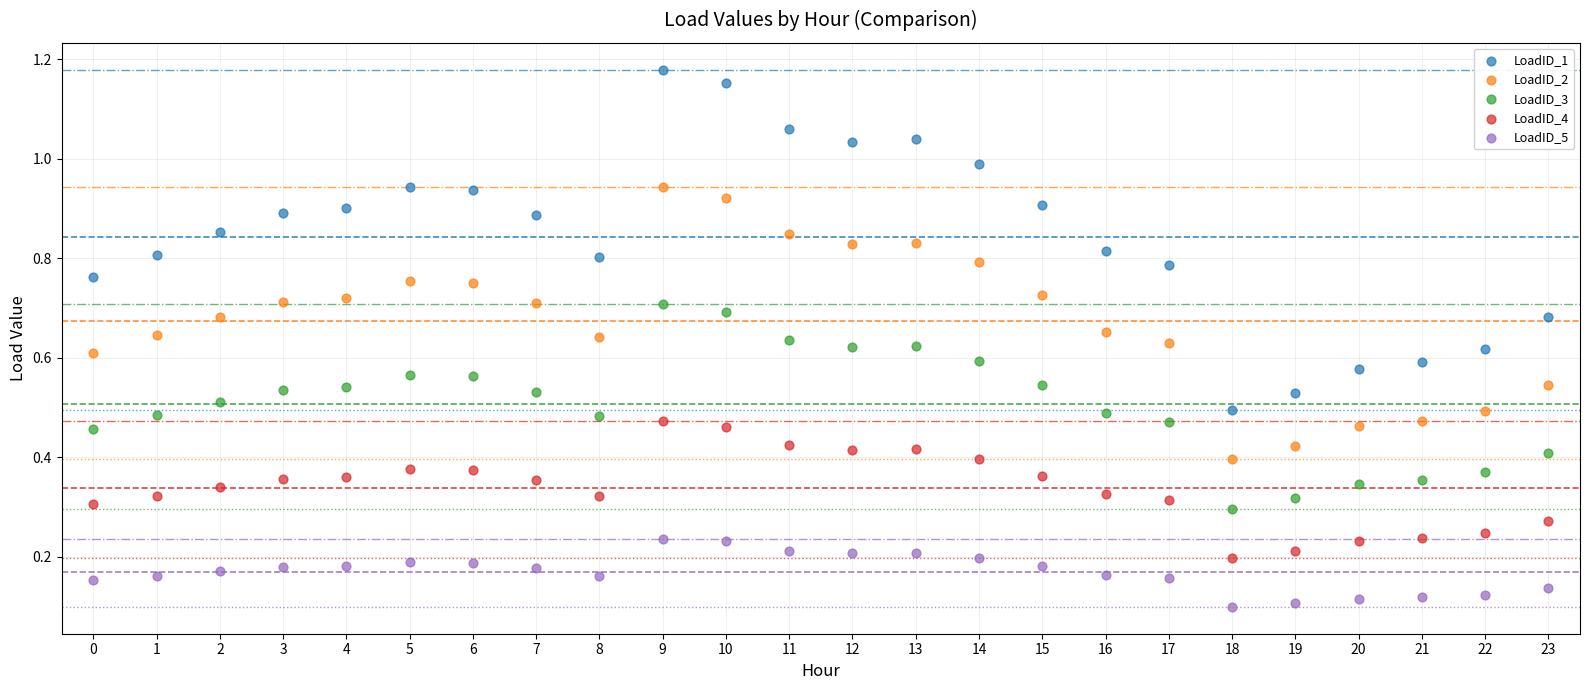

Which series has the largest Y range (max minus min)?

LoadID_1